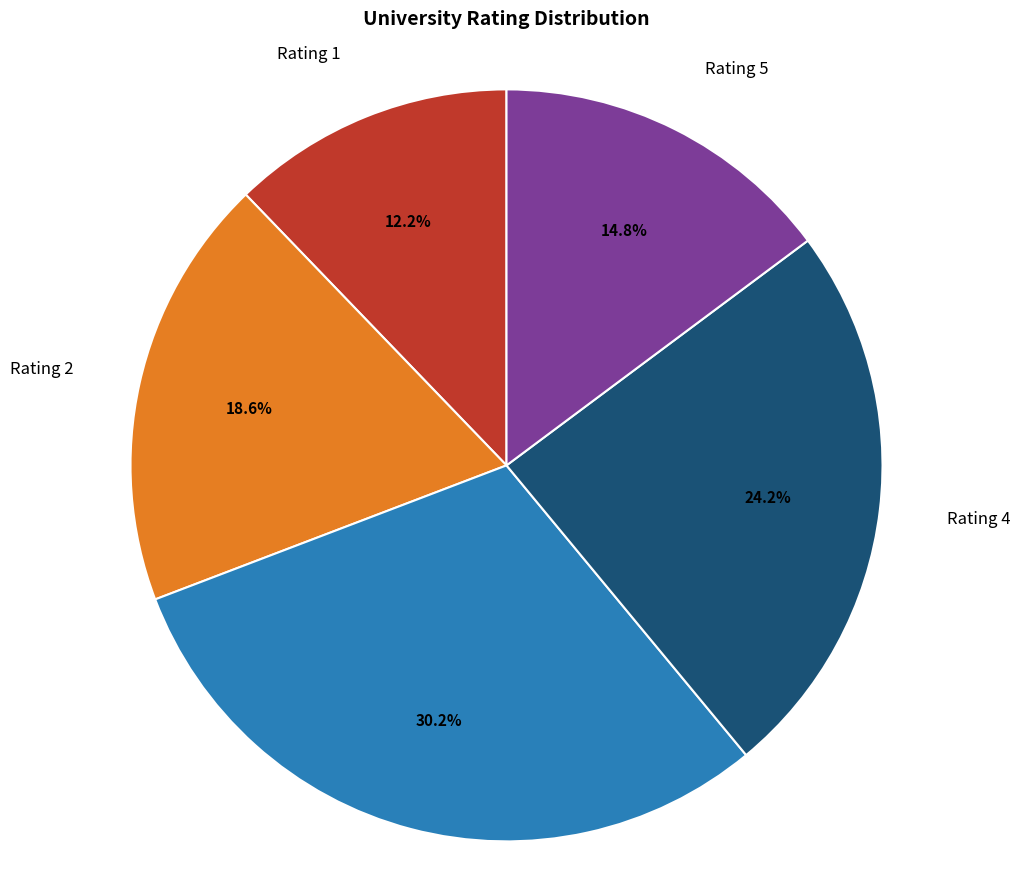

What is the total percentage of Rating 1 and Rating 2?

30.8%